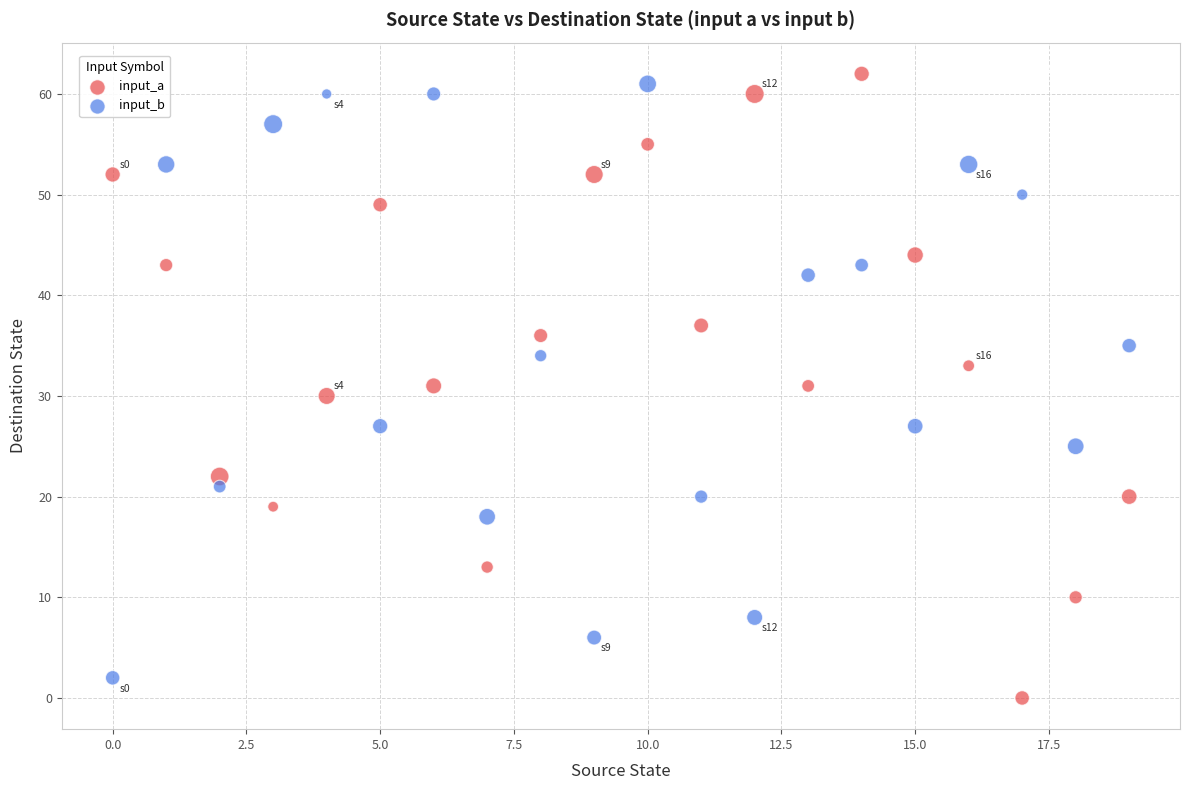

What are all the series names shown in the legend?

input_a, input_b